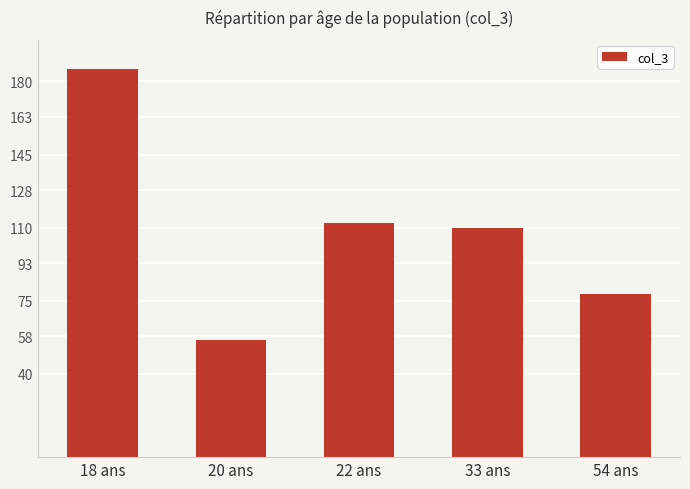

What is the maximum value shown in the chart?

186